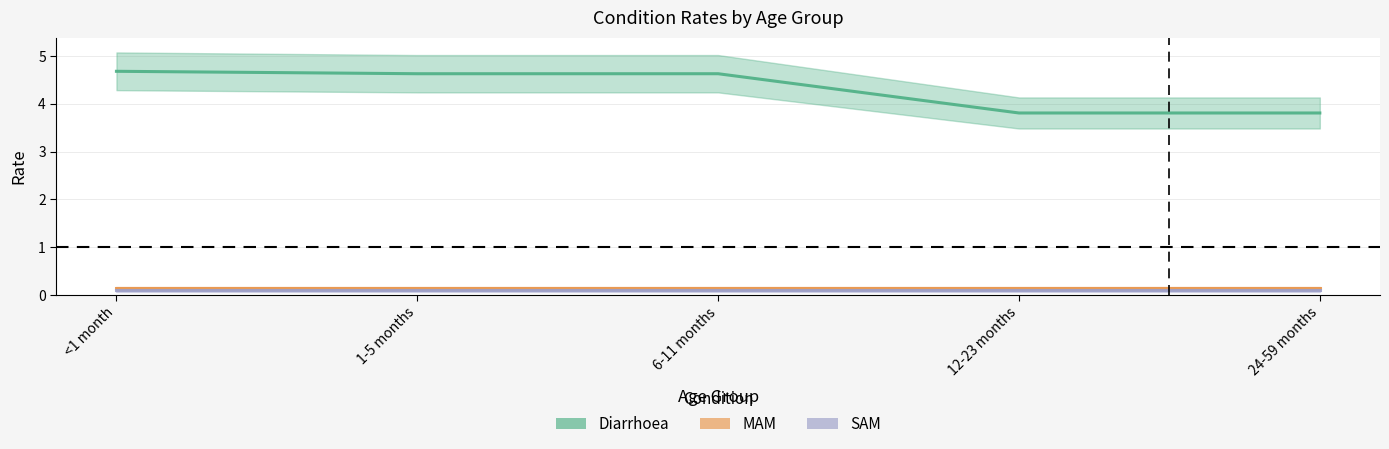

Is it true that Diarrhoea equals 3.2 at 1-5 months?

False